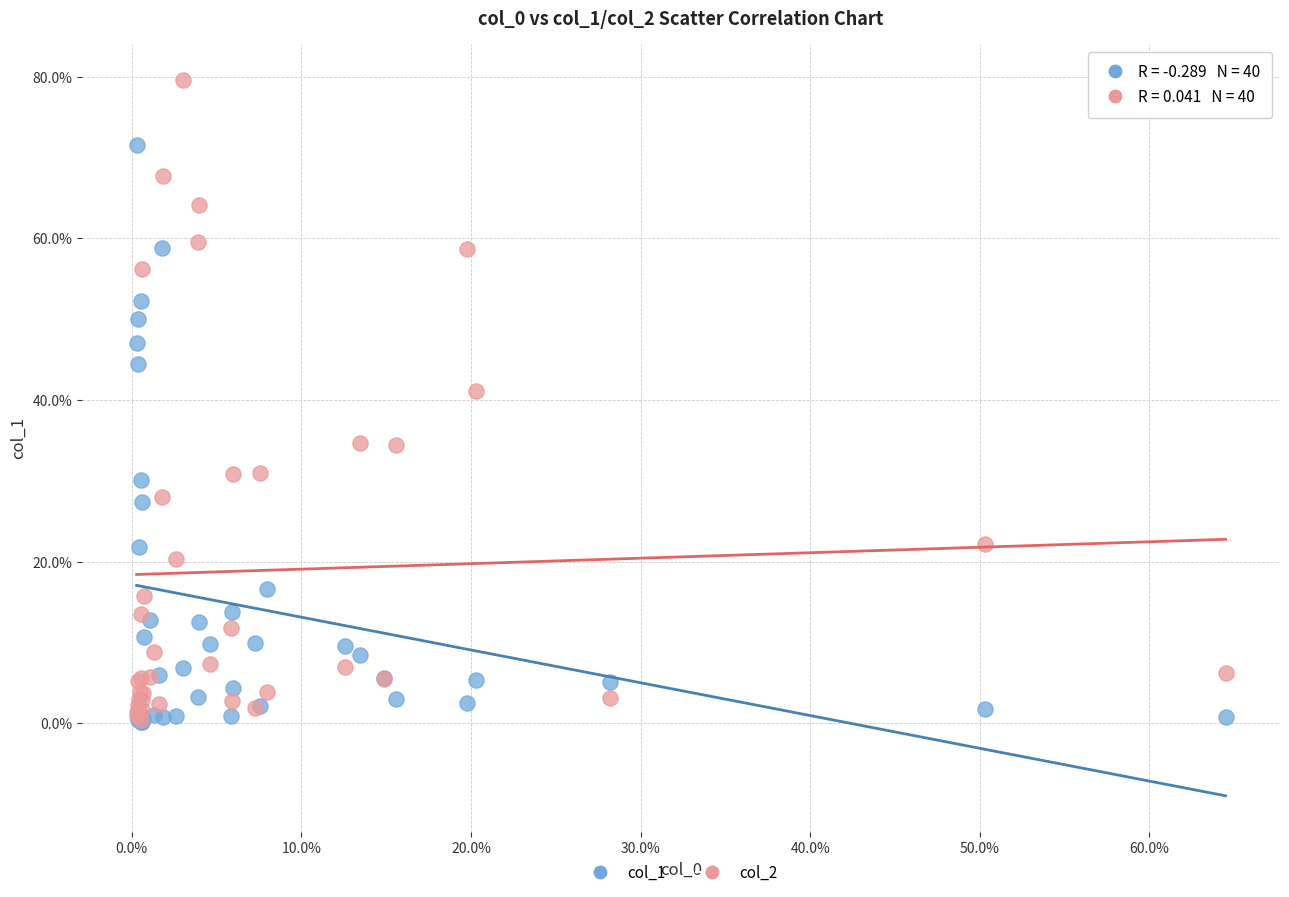

What are all the series names shown in the legend?

col_1, col_2